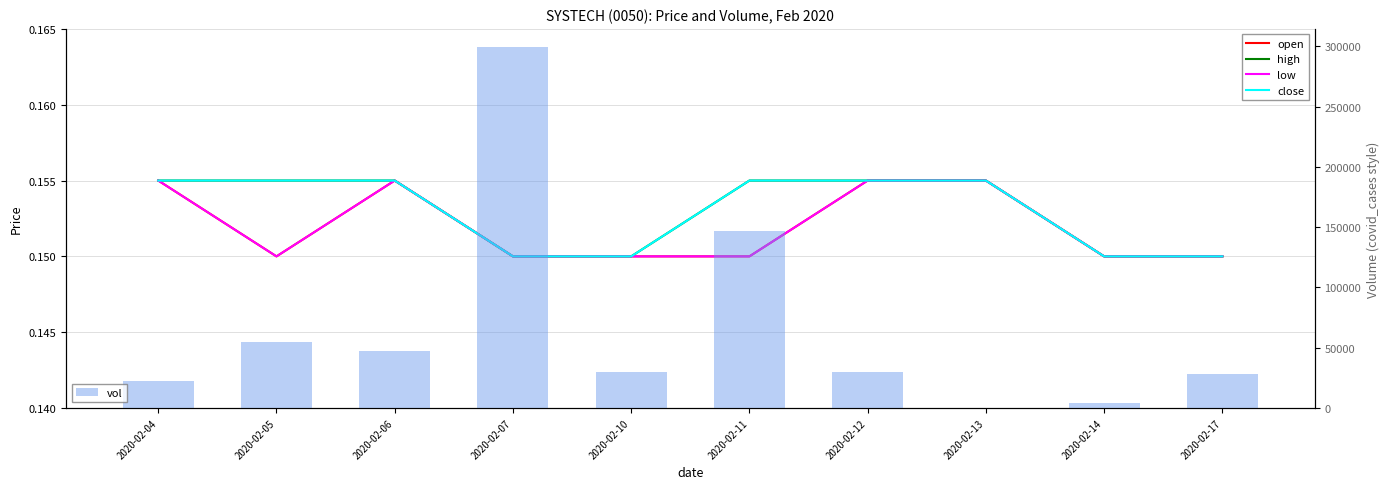

At which label does close reach its peak?

2020-02-04